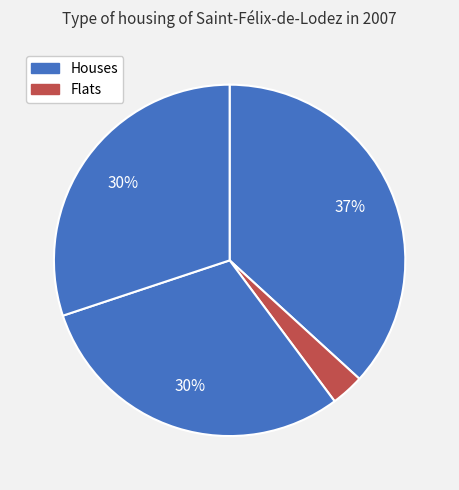

How many segments does this pie chart have?

4